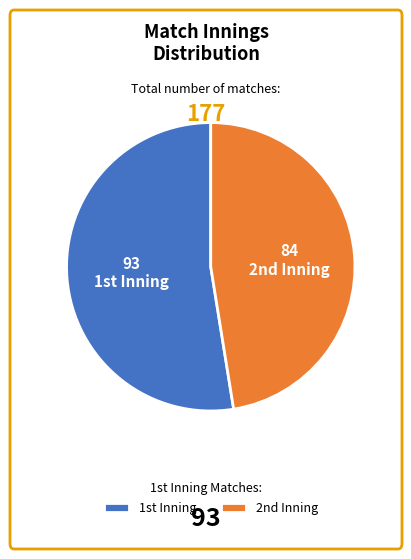

How many slices are in this pie chart?

2